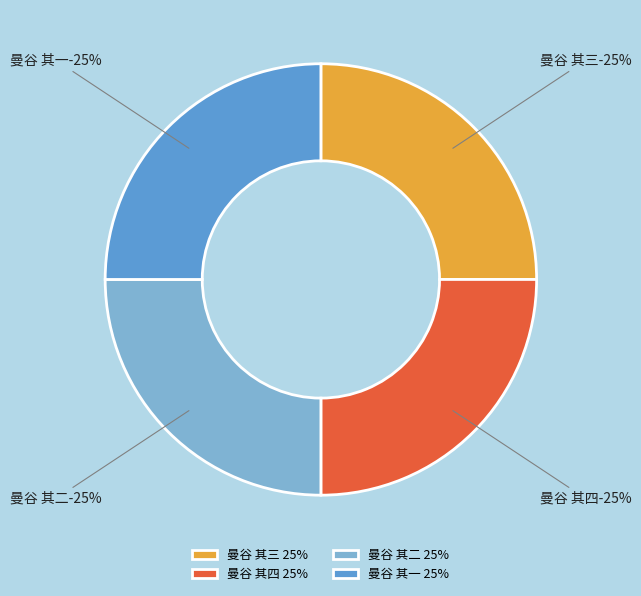

What is the ratio of the value at 曼谷 其一 to the value at 曼谷 其二?

1.0